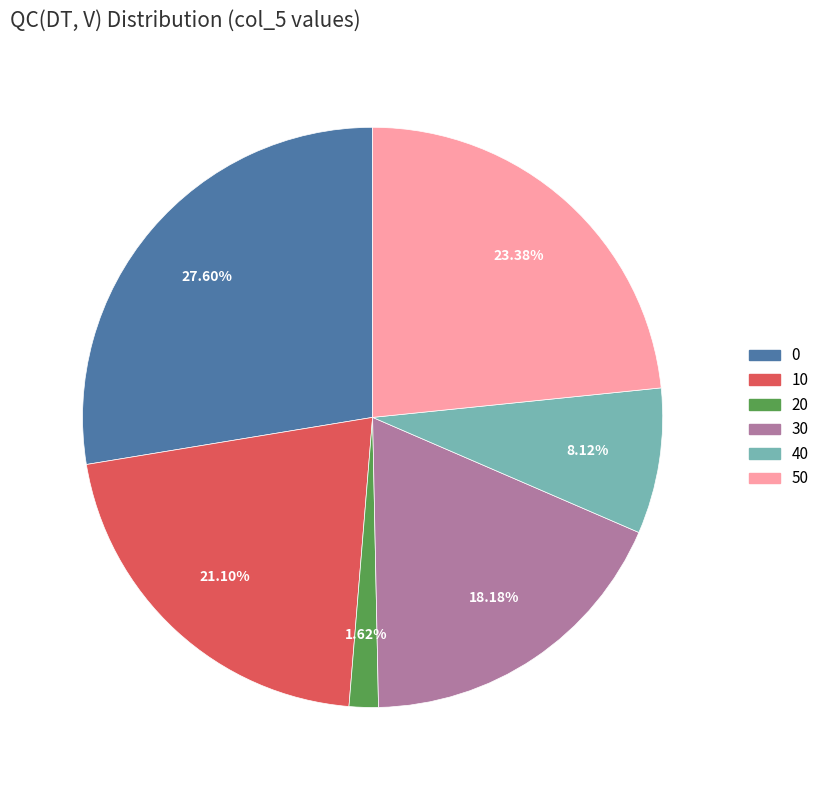

Is there a majority slice in this chart?

No